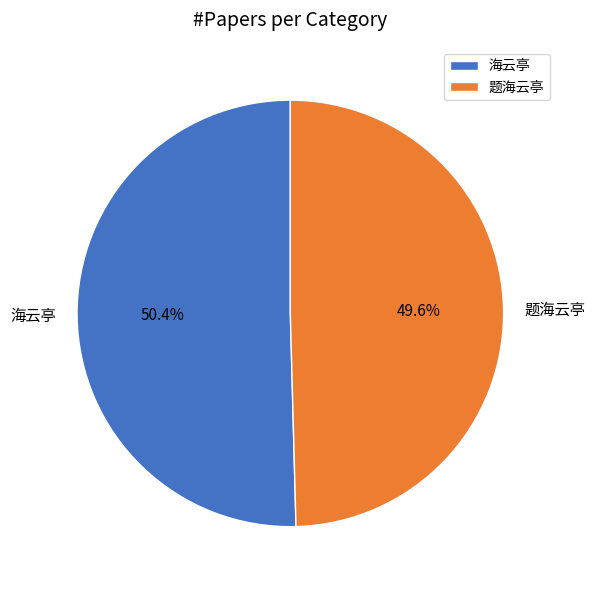

Rank the categories by value from lowest to highest.

题海云亭, 海云亭